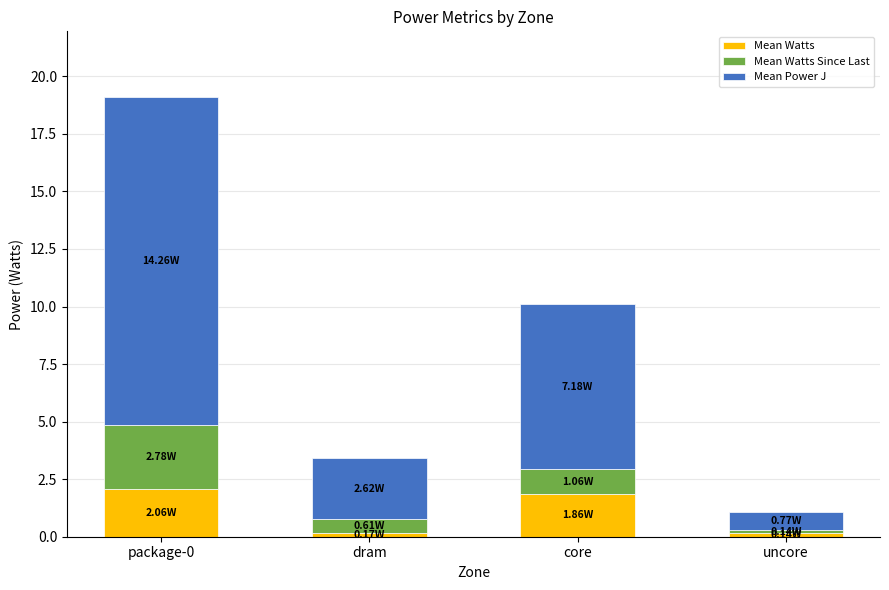

At which category is the sum across all series the highest?

package-0